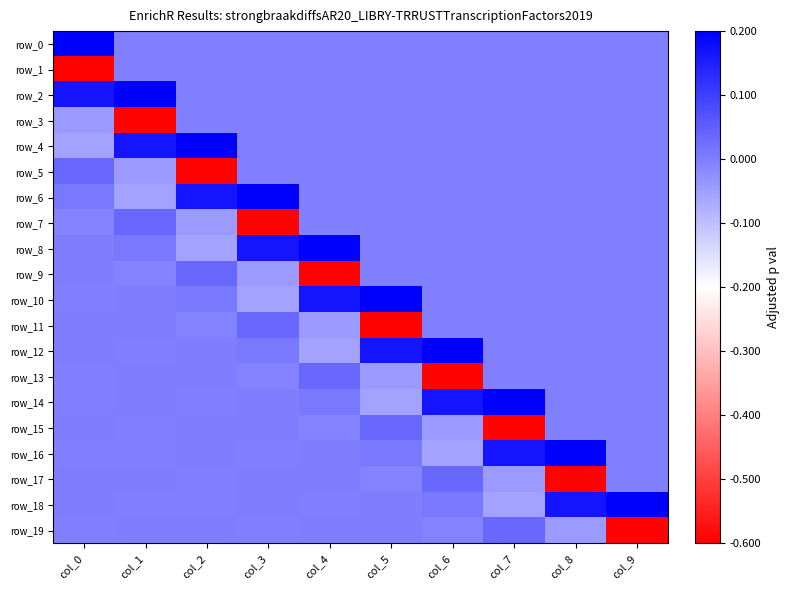

Is it true that row_6 equals -0.1 at col_1?

True